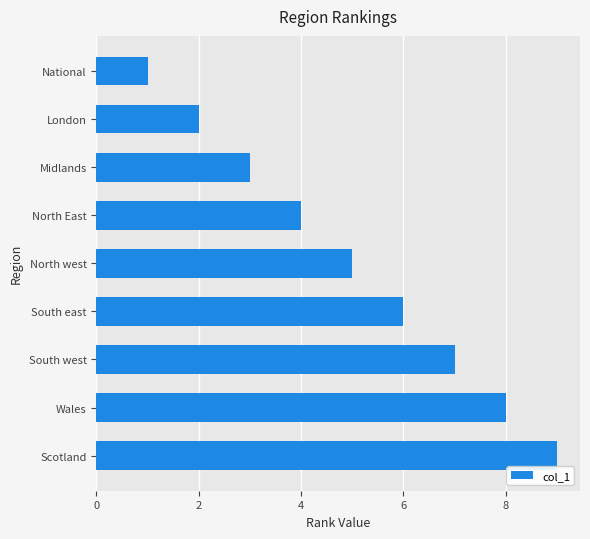

List the labels in order of value, largest first.

Scotland, Wales, South west, South east, North west, North East, Midlands, London, National